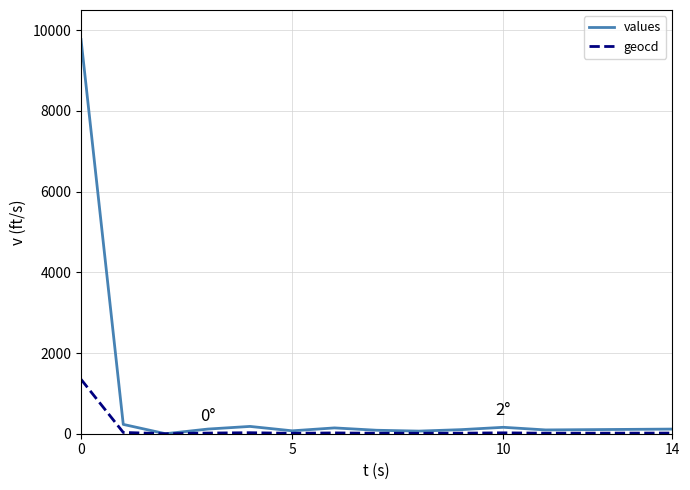

In geocd, how many points are lower than both neighbors (excluding endpoints)?

4